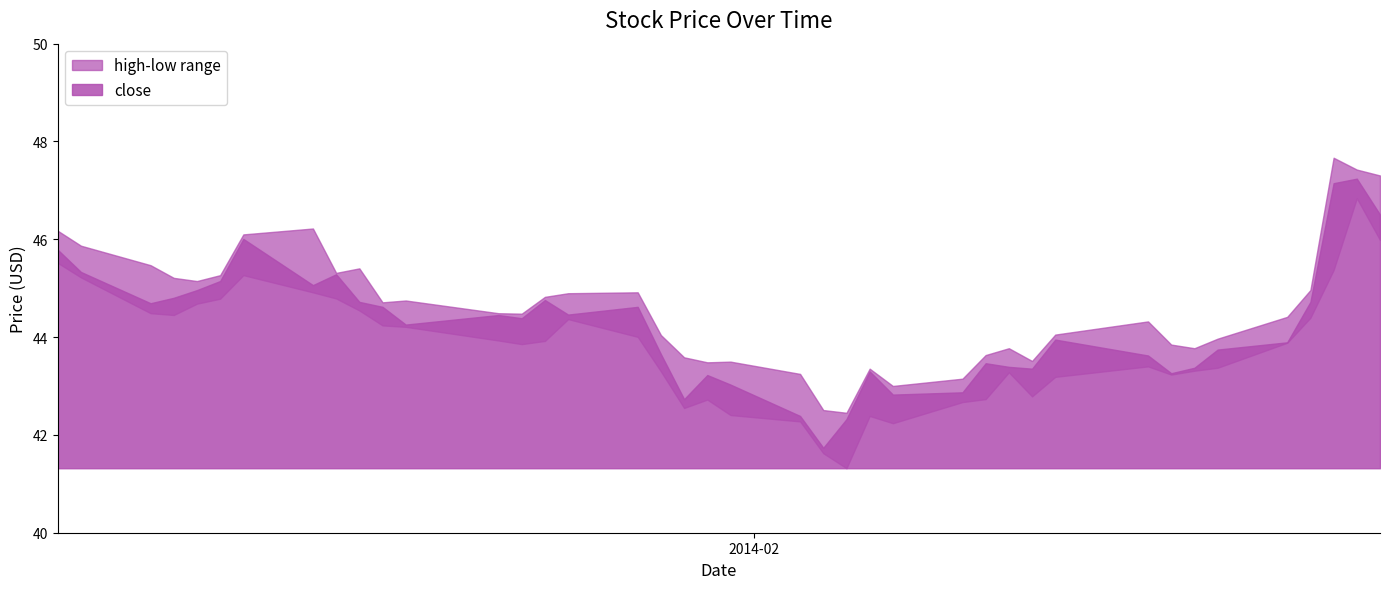

List the labels in order of value, smallest first.

2014-02-04, 2014-02-05, 2014-02-03, 2014-01-29, 2014-02-07, 2014-02-10, 2014-01-31, 2014-01-30, 2014-02-19, 2014-02-06, 2014-02-13, 2014-02-20, 2014-02-12, 2014-02-11, 2014-02-18, 2014-01-28, 2014-02-21, 2014-02-24, 2014-02-14, 2014-01-17, 2014-01-22, 2014-01-21, 2014-01-24, 2014-01-16, 2014-01-27, 2014-01-06, 2014-01-15, 2014-02-25, 2014-01-23, 2014-01-07, 2014-01-08, 2014-01-13, 2014-01-09, 2014-01-14, 2014-01-03, 2014-01-02, 2014-01-10, 2014-02-28, 2014-02-26, 2014-02-27